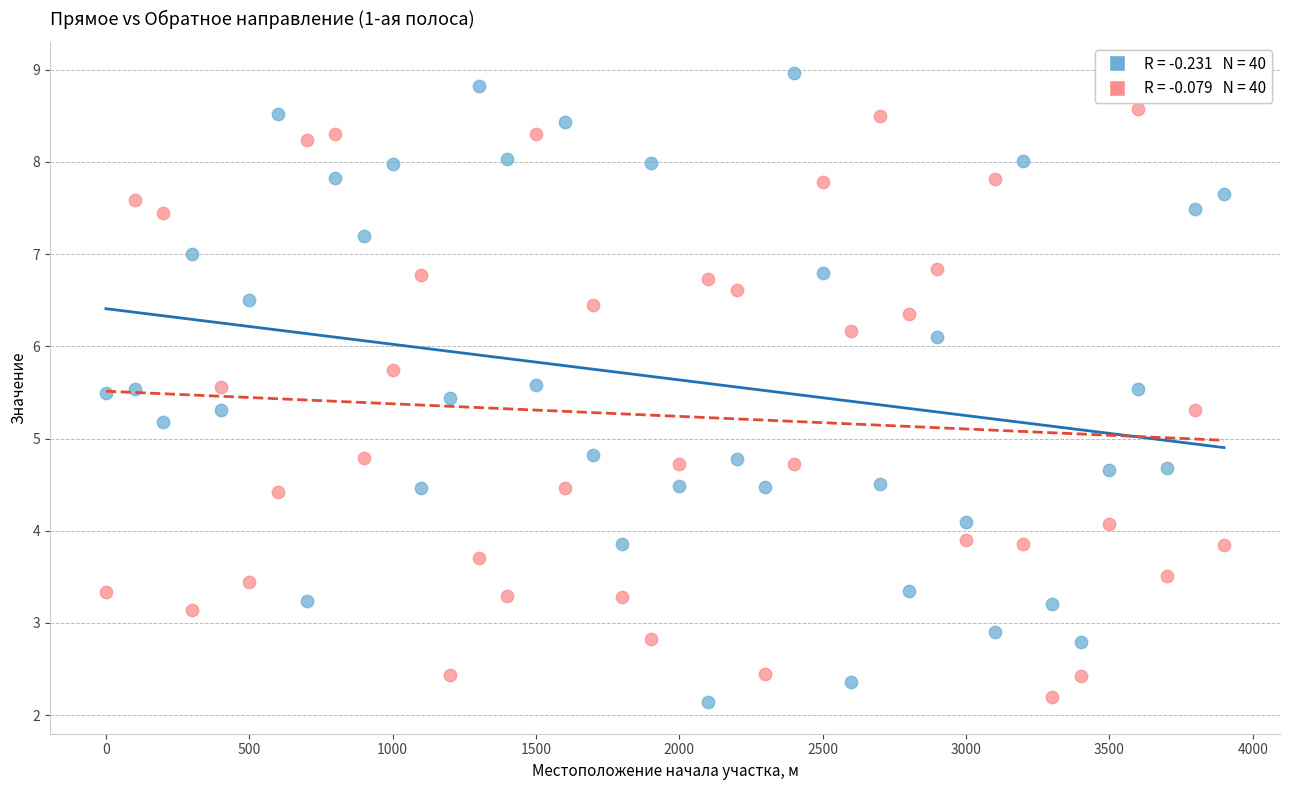

Across all data points, what is the range of Y values (max minus min)?

6.8